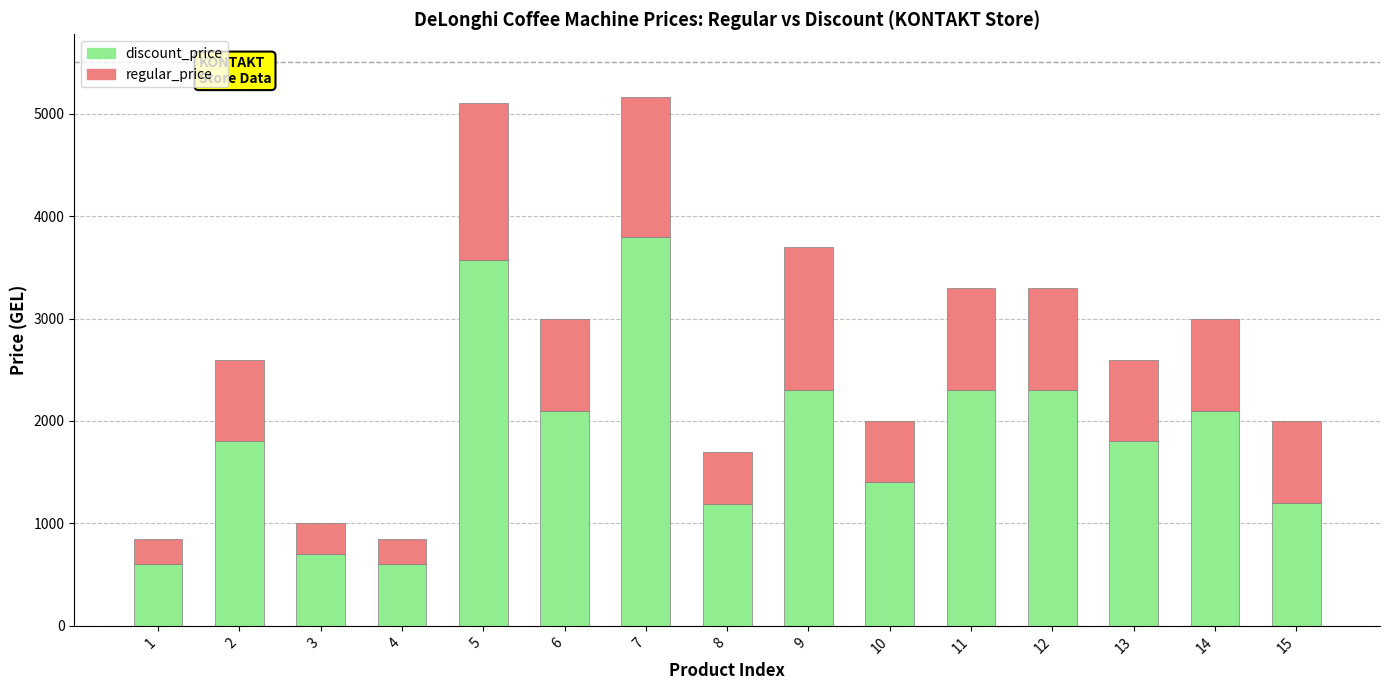

What is the sum of the discount_price values at 15 and 11?

3500.0